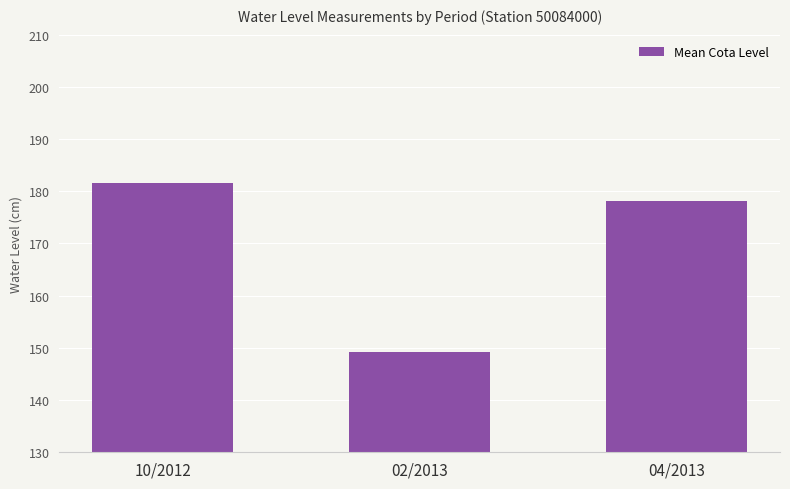

Reading left to right, transcribe all the data shown in this chart.

181.7	149.2	178.2